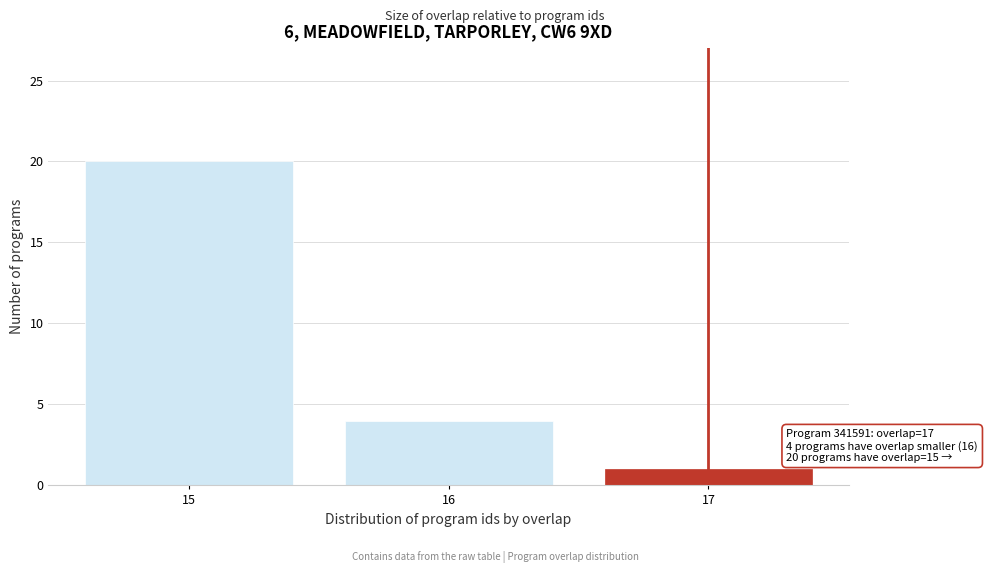

Reading right to left, what are all the values shown in this chart?

1	4	20